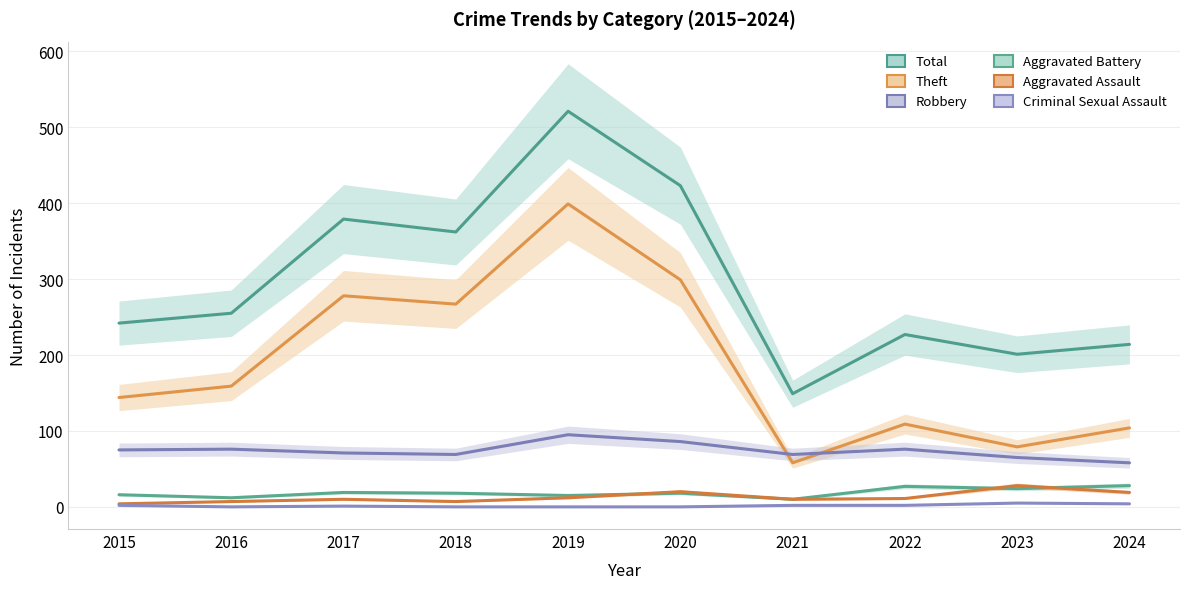

What is the value of the Total point at the 9th from the left?

201